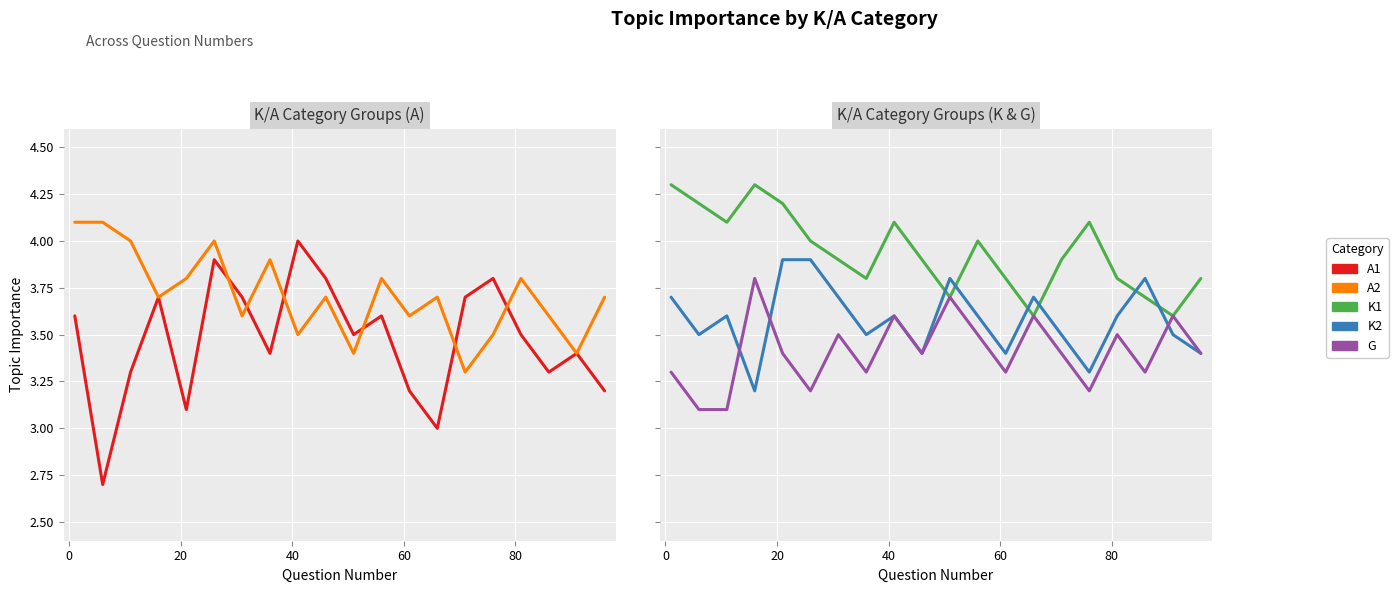

Reading left to right, list all the values displayed in this chart.

A1: 3.6	2.7	3.3	3.7	3.1	3.9	3.7	3.4	4.0	3.8	3.5	3.6	3.2	3.0	3.7	3.8	3.5	3.3	3.4	3.2
A2: 4.1	4.1	4.0	3.7	3.8	4.0	3.6	3.9	3.5	3.7	3.4	3.8	3.6	3.7	3.3	3.5	3.8	3.6	3.4	3.7
K1: 4.3	4.2	4.1	4.3	4.2	4.0	3.9	3.8	4.1	3.9	3.7	4.0	3.8	3.6	3.9	4.1	3.8	3.7	3.6	3.8
K2: 3.7	3.5	3.6	3.2	3.9	3.9	3.7	3.5	3.6	3.4	3.8	3.6	3.4	3.7	3.5	3.3	3.6	3.8	3.5	3.4
G: 3.3	3.1	3.1	3.8	3.4	3.2	3.5	3.3	3.6	3.4	3.7	3.5	3.3	3.6	3.4	3.2	3.5	3.3	3.6	3.4